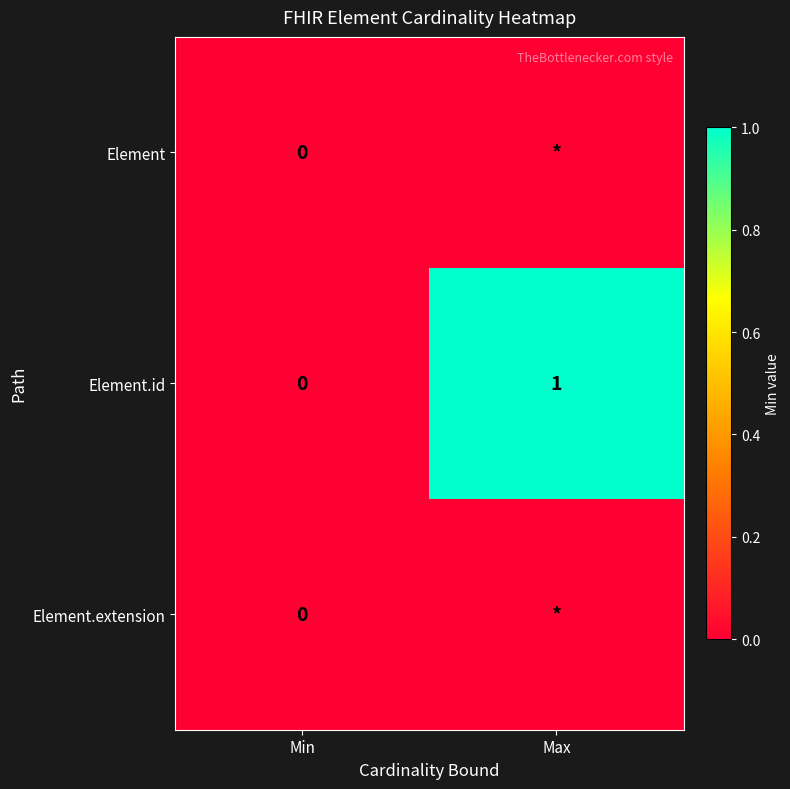

The Element.id series shows 0 at Min. True or false?

True